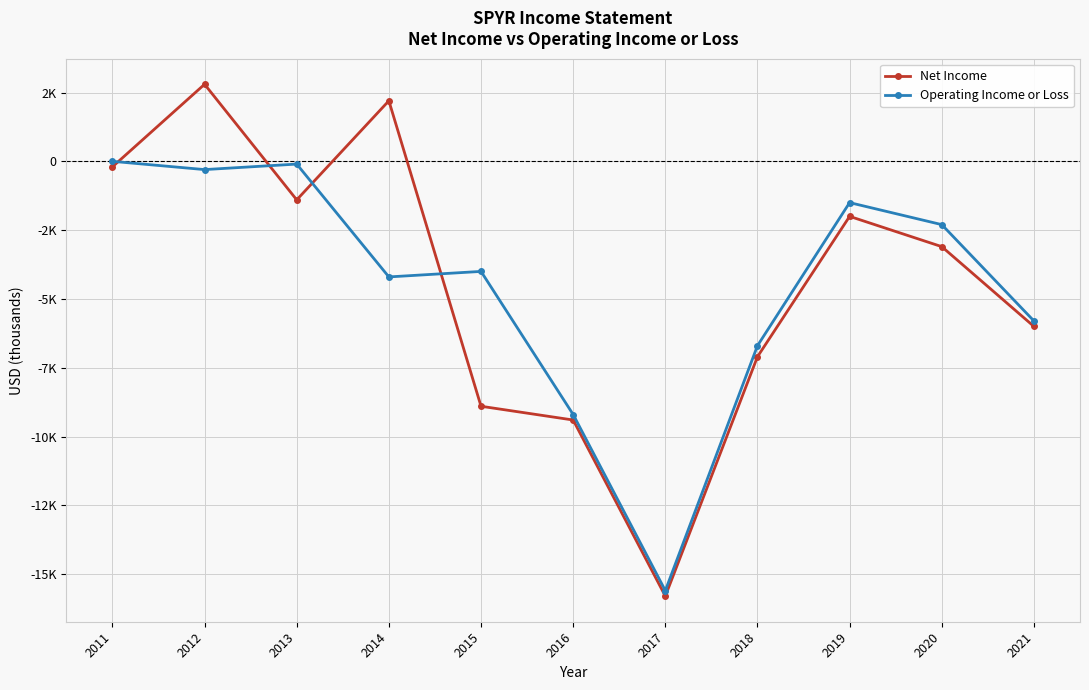

How many interior local valleys does the Operating Income or Loss series have?

3